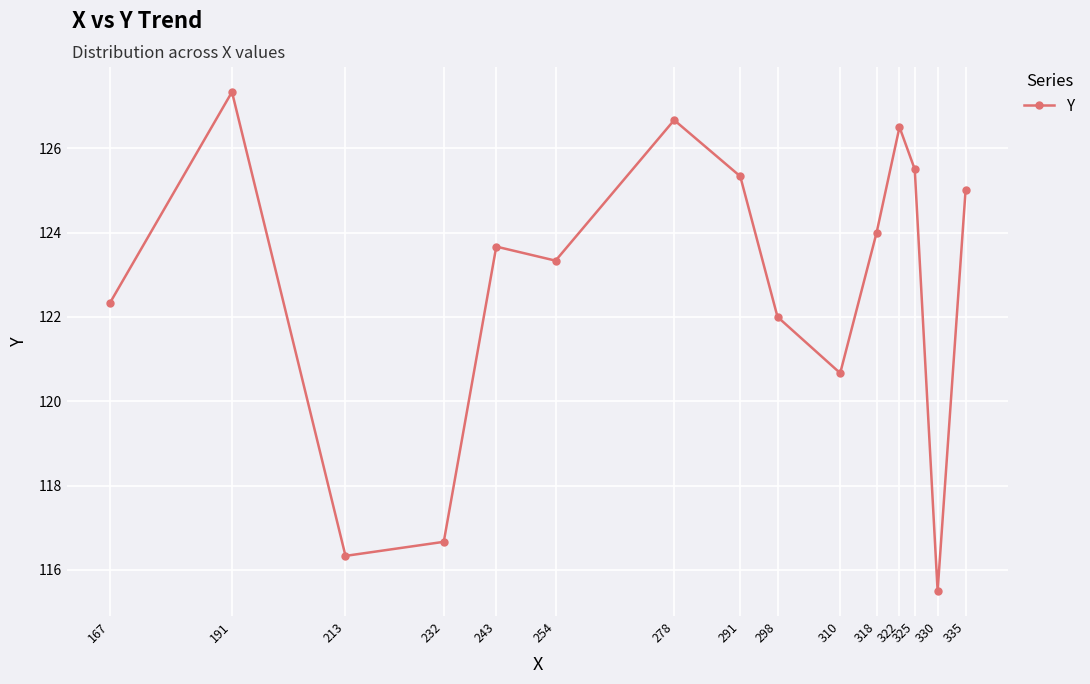

Reading left to right, transcribe all the data shown in this chart.

122.3	127.3	116.3	116.7	123.7	123.3	126.7	125.3	122.0	120.7	124.0	126.5	125.5	115.5	125.0